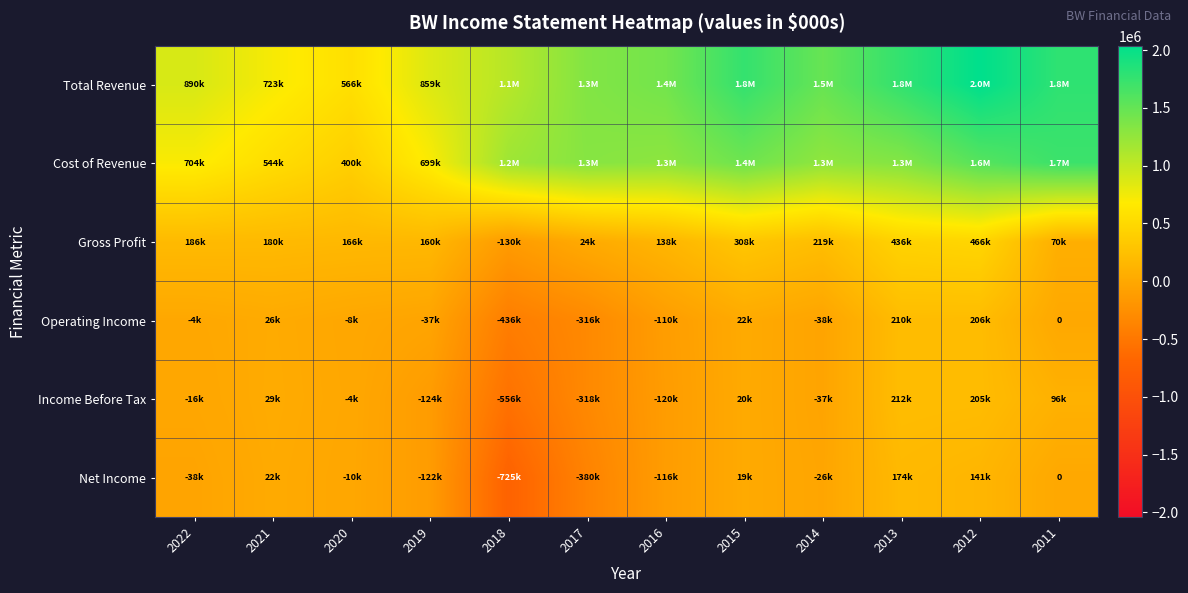

How many series are shown in this chart?

6